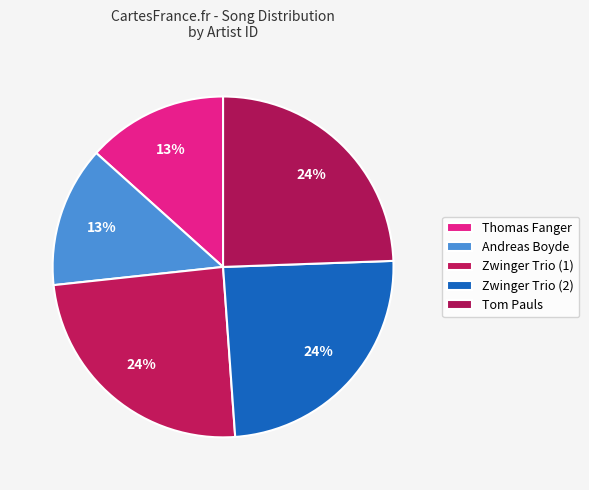

How many slices are in this pie chart?

5